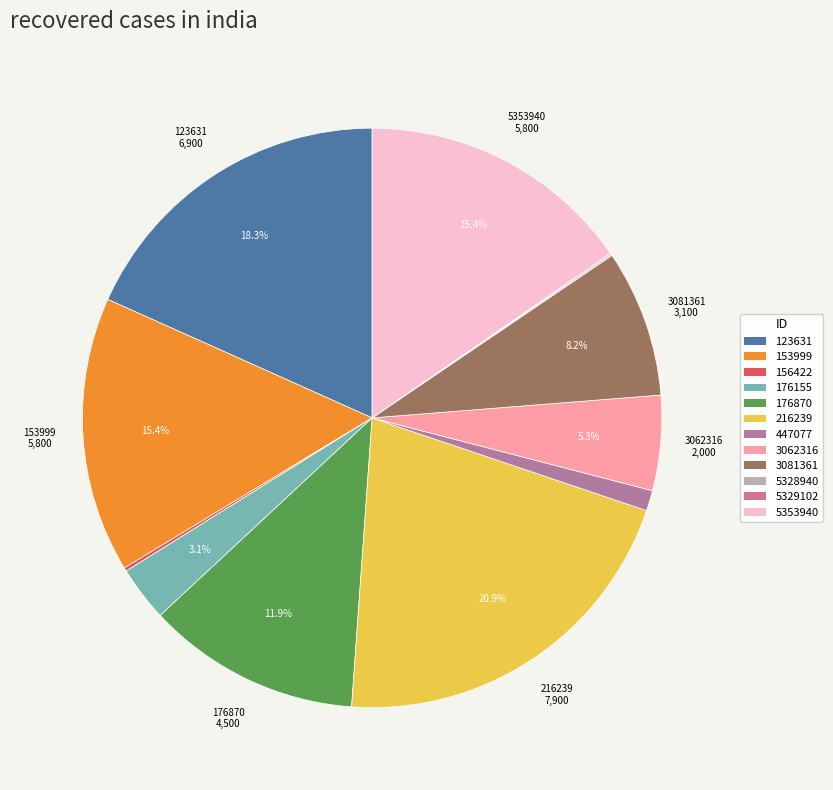

The 123631 slice represents 10% of the pie. True or false?

False